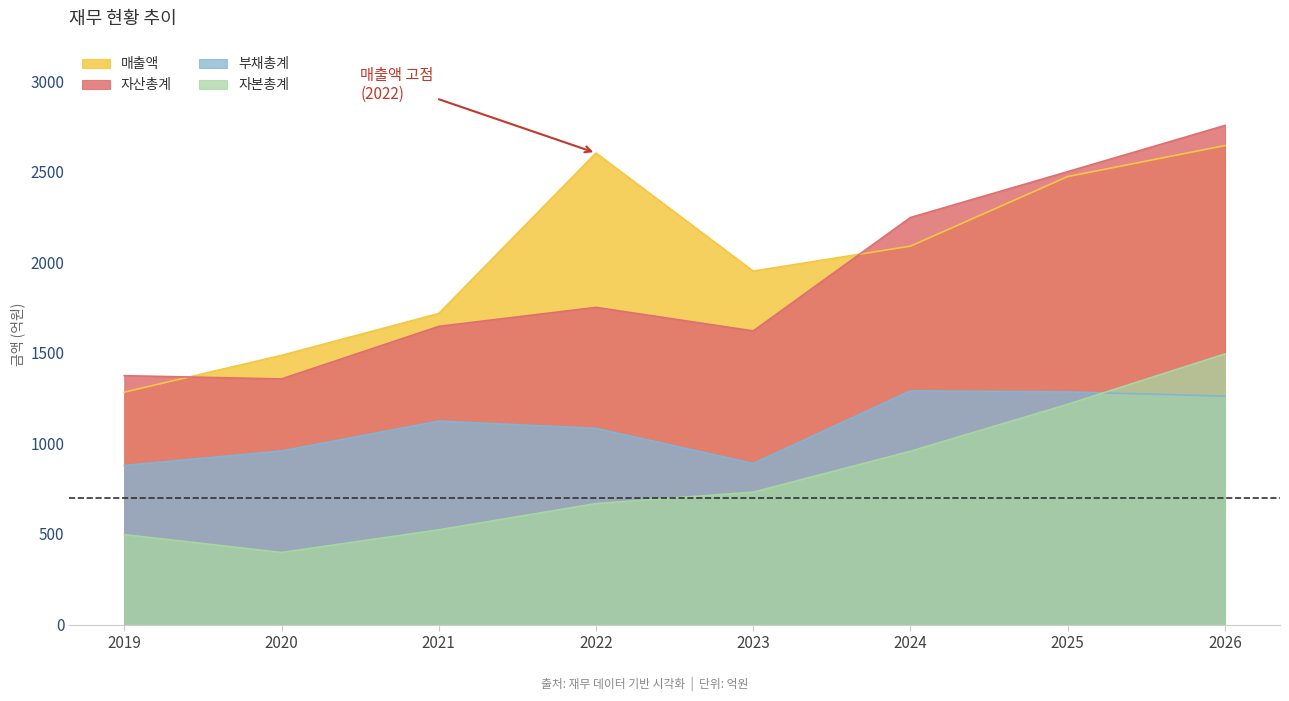

At which category does 매출액 reach its first local peak?

2022